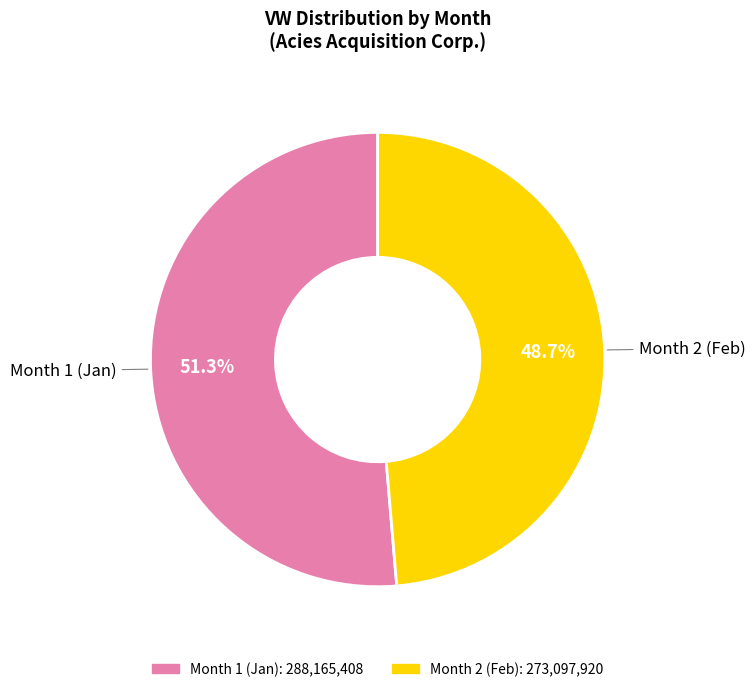

Does any single category account for the majority?

Yes